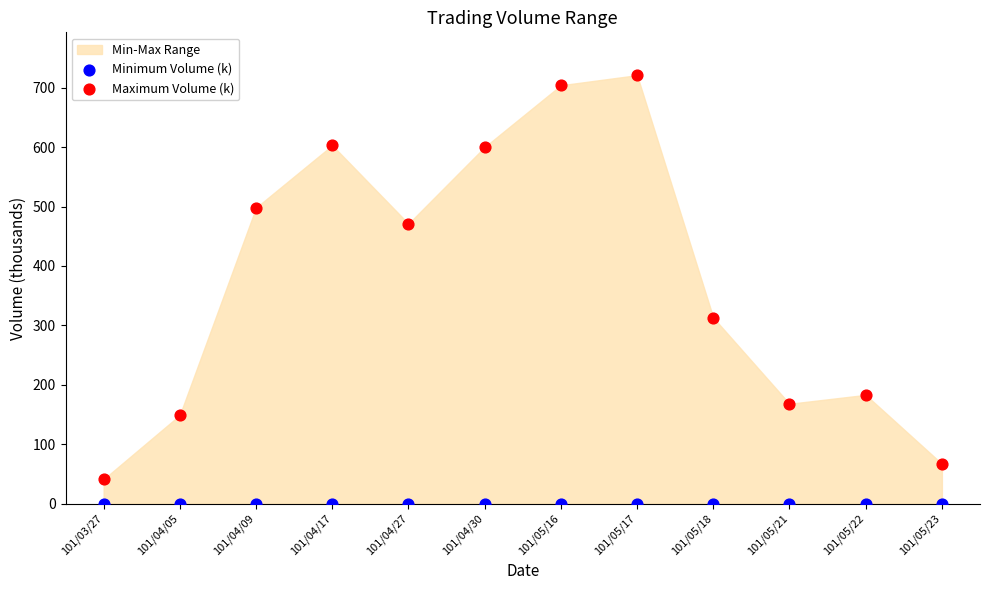

Which series contains the lowest Y value?

Minimum Volume (k)